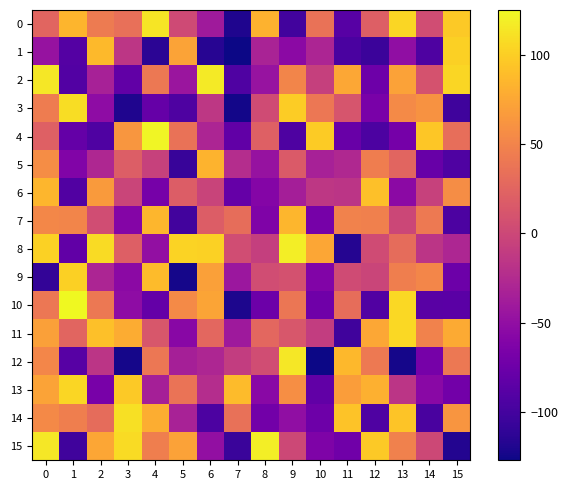

Between 0 and 11, which series saw the biggest shift?

8